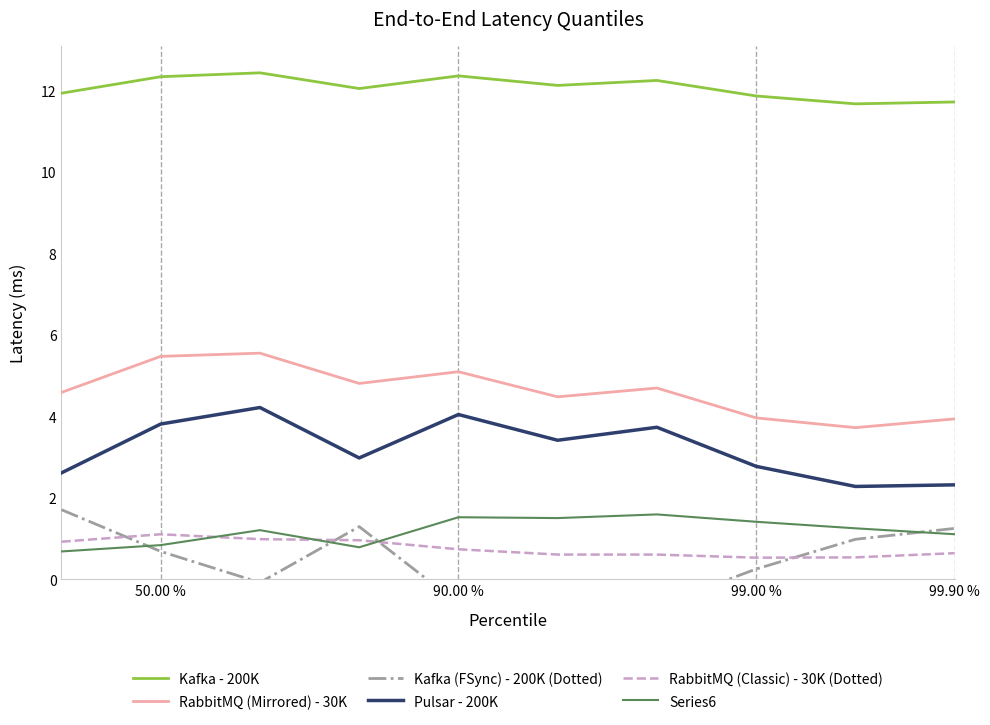

The Pulsar - 200K series shows 1.1 at 99.00 %. True or false?

False